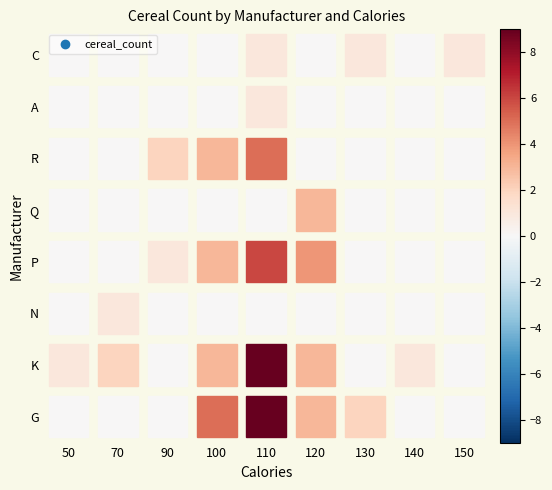

At which label does P reach its minimum?

50